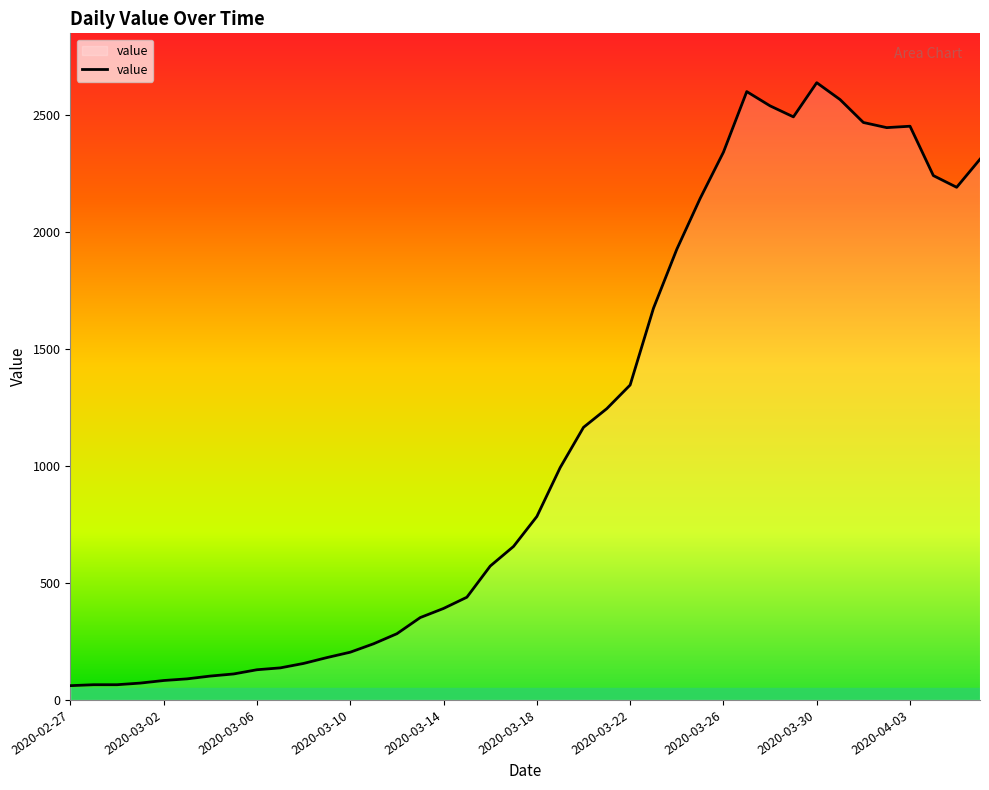

What is the difference between the maximum and minimum values?

2577